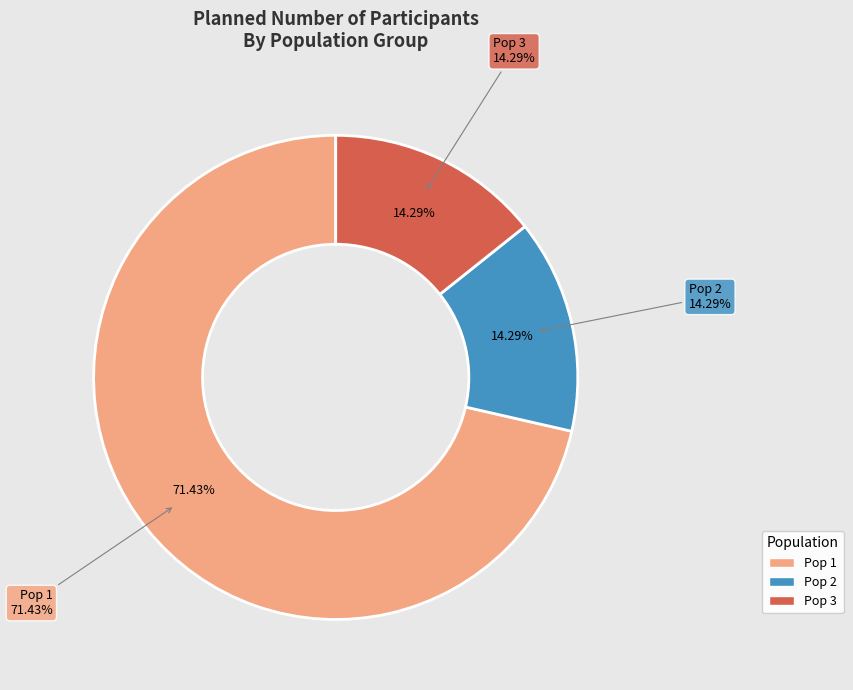

Which slice is the smallest?

Pop 2